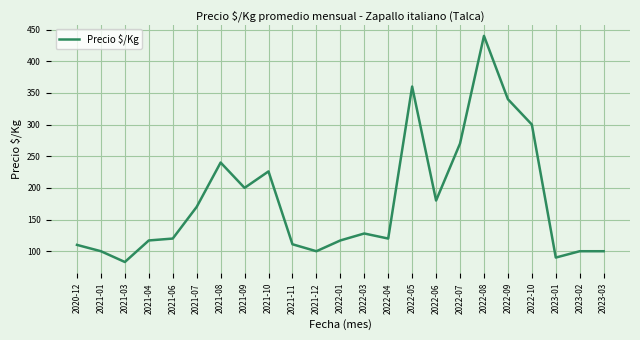

Is it true that the value at 2023-02 is 100?

True